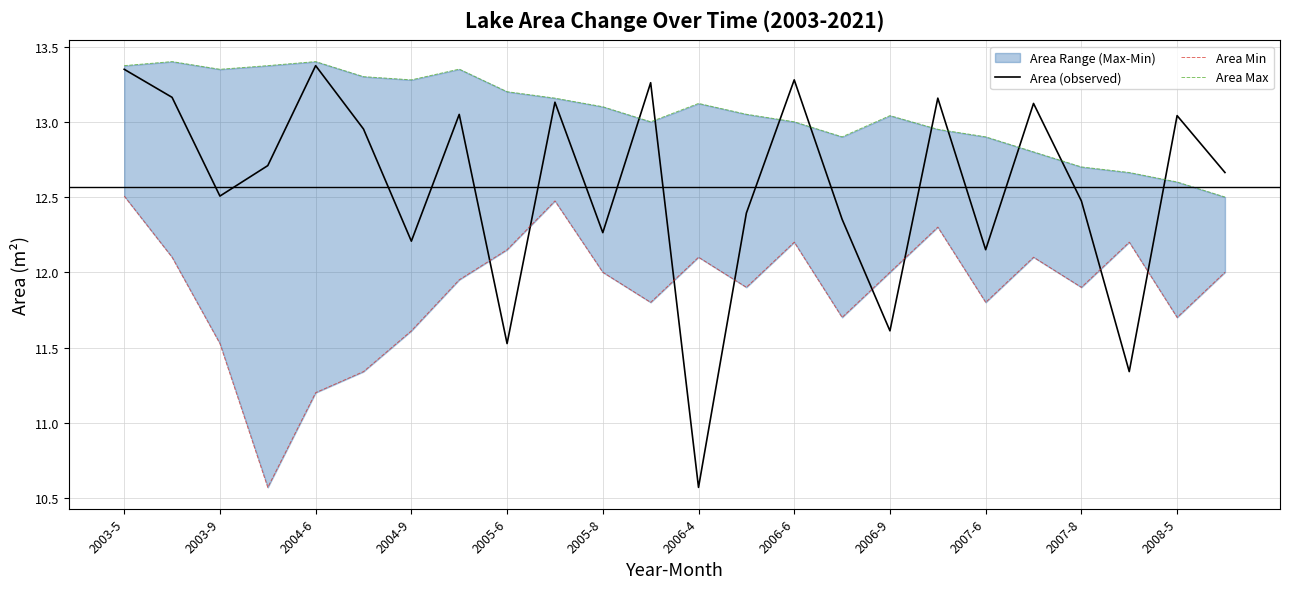

At which label does Area (observed) first exceed 12?

2003-5